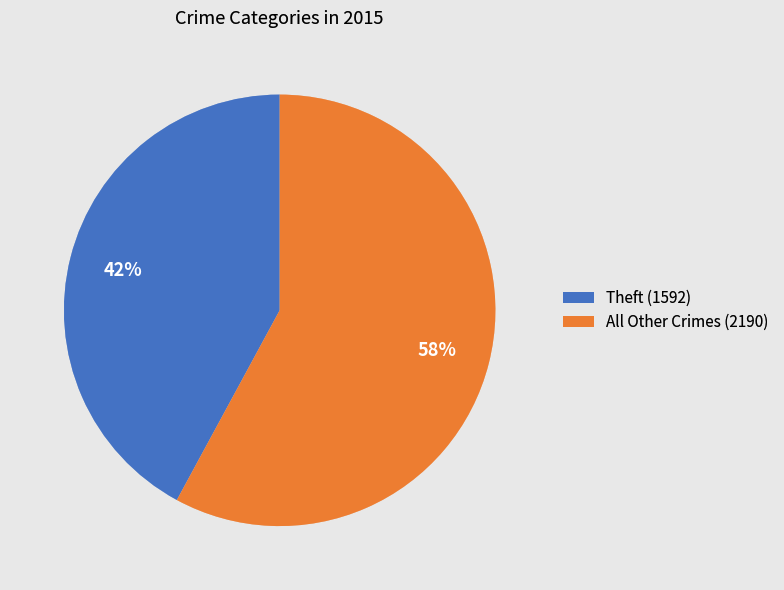

What percentage is the Theft (1592) slice, to the nearest percent?

42%